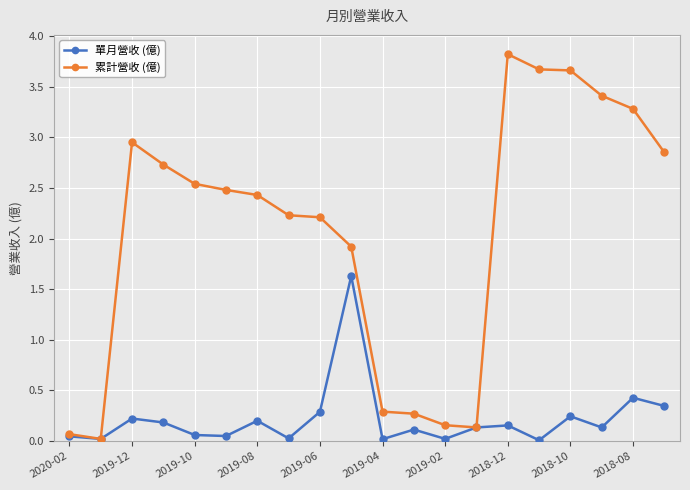

Which series has the largest range (max minus min)?

累計營收 (億)